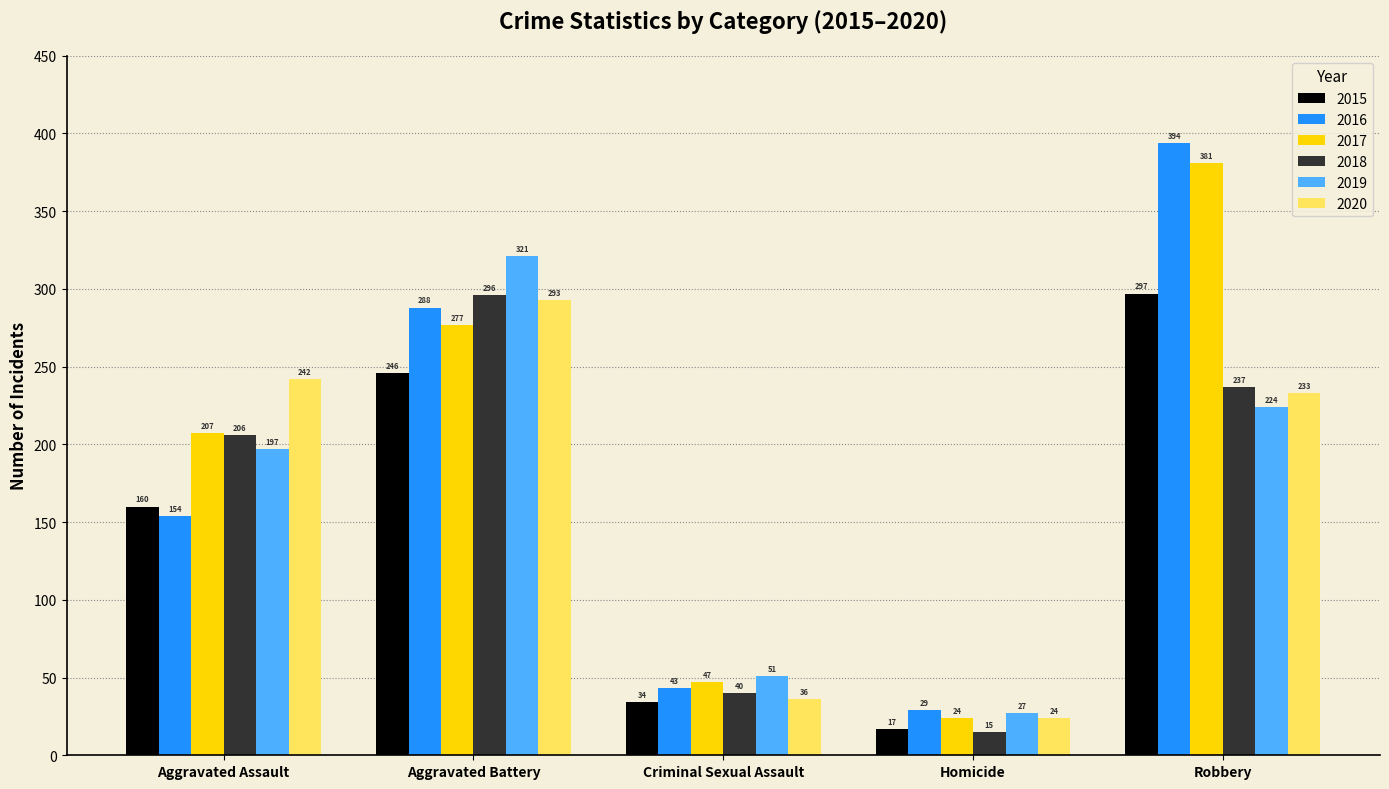

Rank the series by their maximum value, from highest to lowest.

2016, 2017, 2019, 2015, 2018, 2020